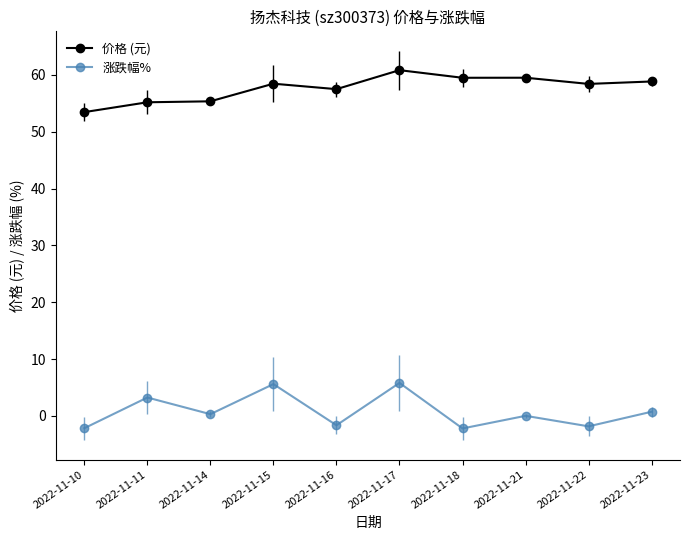

At which category does 涨跌幅% reach its first local valley?

2022-11-14